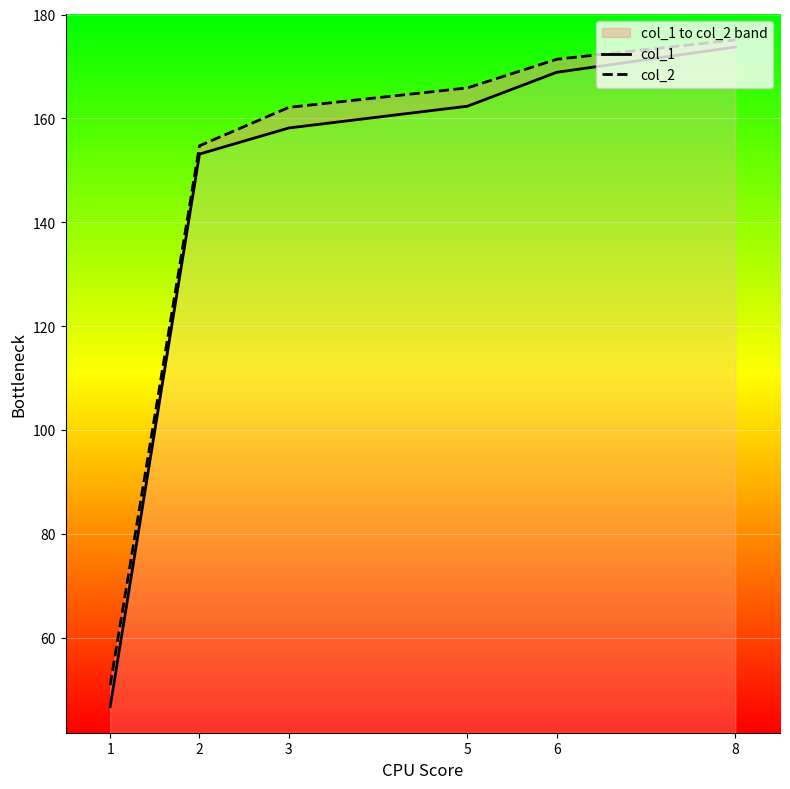

Is the value of col_2 at 8 greater than the value of col_1 at 2?

Yes